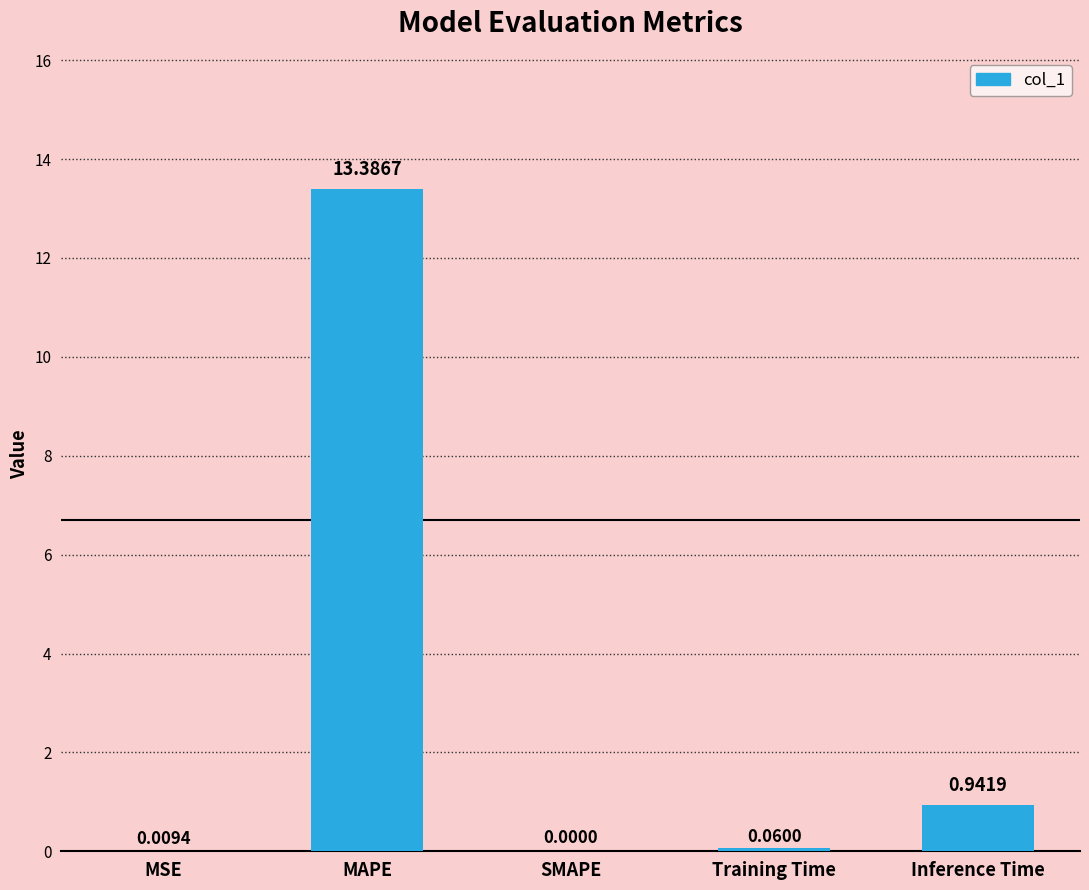

What is the sum of all values?

14.4